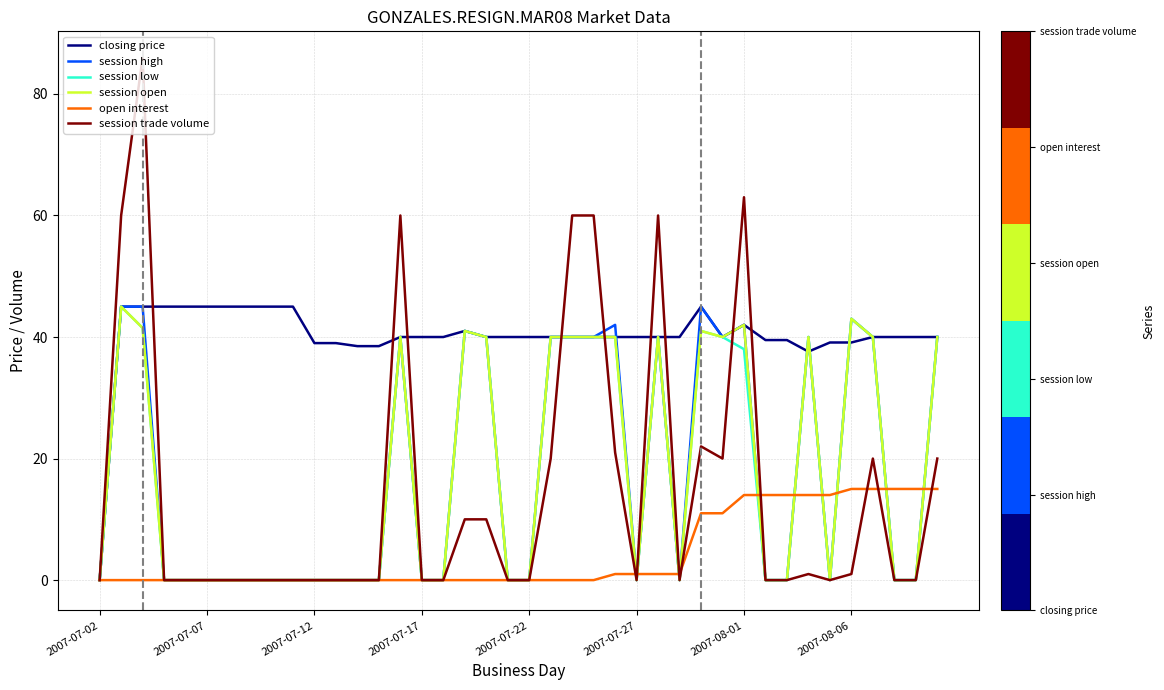

Which series has the largest total across all categories?

closing price